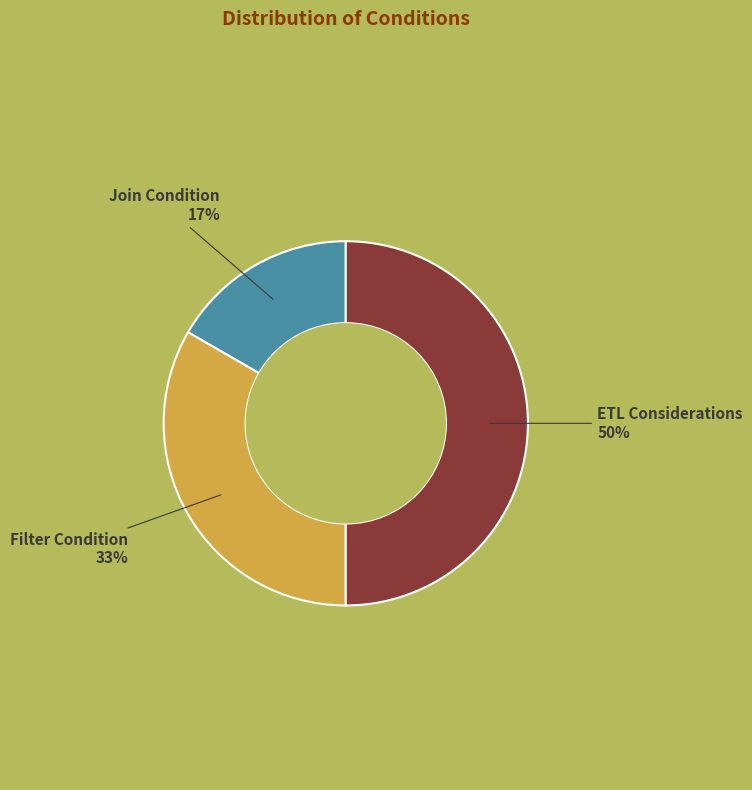

To the nearest percent, what is the difference between the largest and smallest slice percentages?

33%